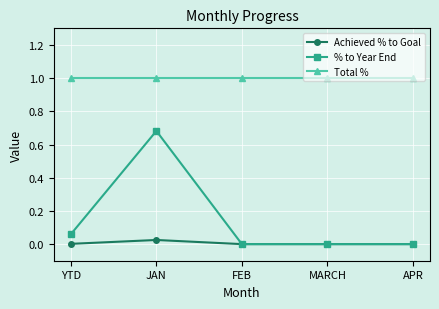

What is the label of the 2nd point from the left?

JAN